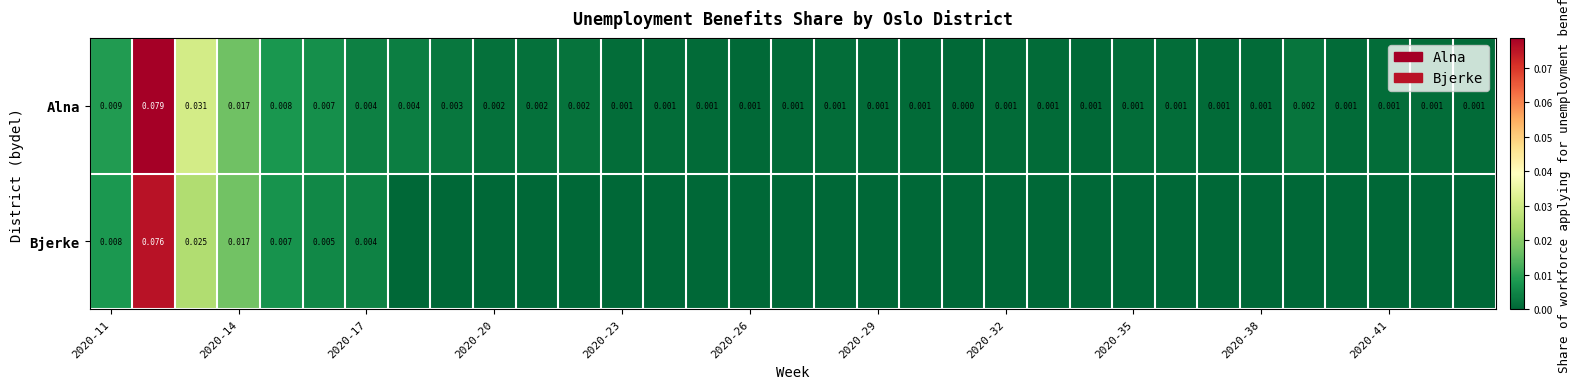

At how many categories does at least one series exceed 0?

33